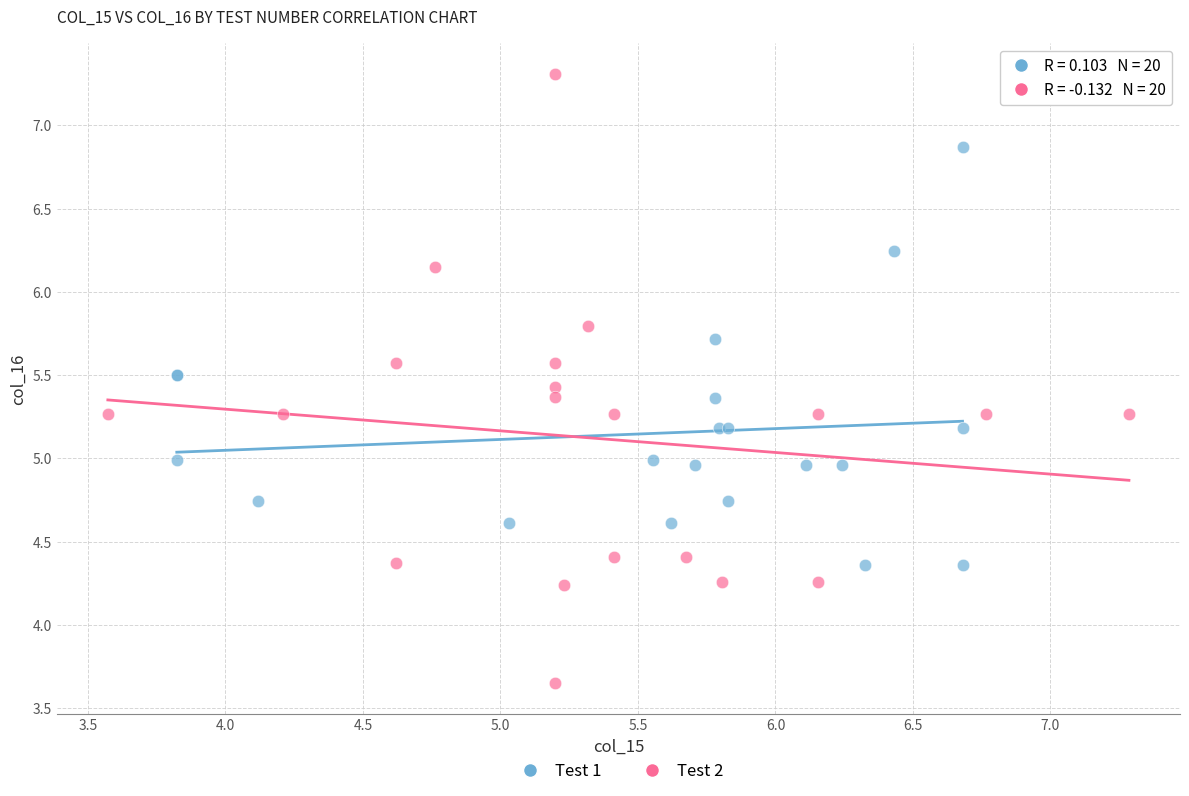

Which series contains the lowest Y value?

Test 2